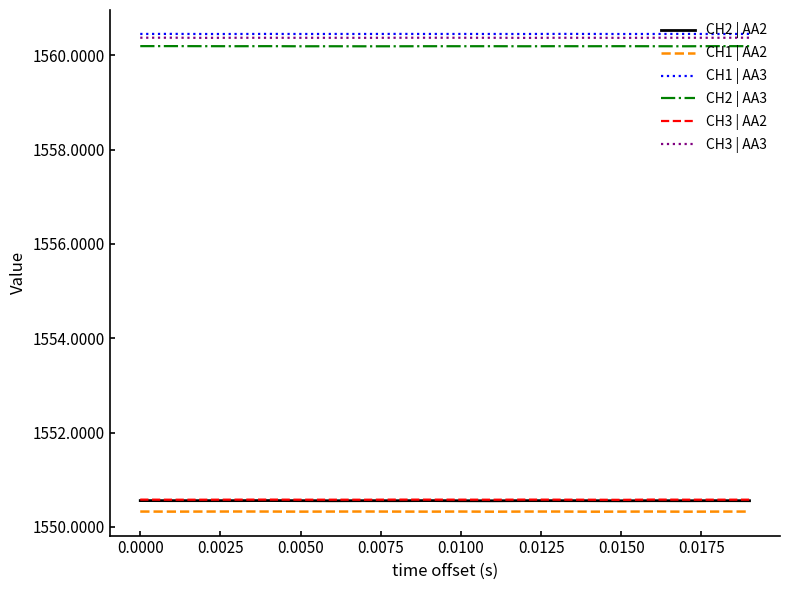

How many lines are shown in the chart?

6